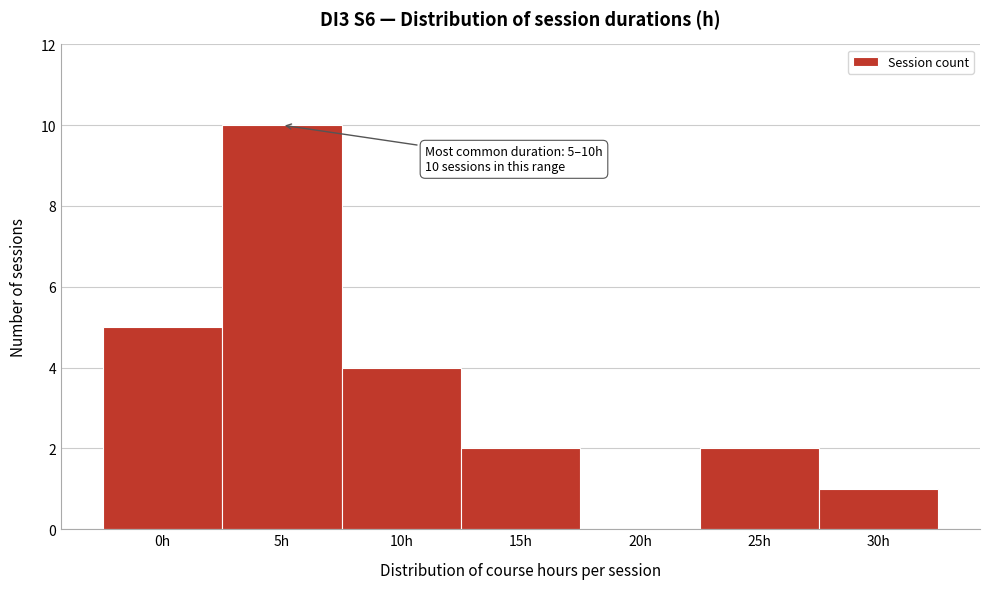

Reading left to right, what are all the values shown in this chart?

0h=5	5h=10	10h=4	15h=2	20h=0	25h=2	30h=1